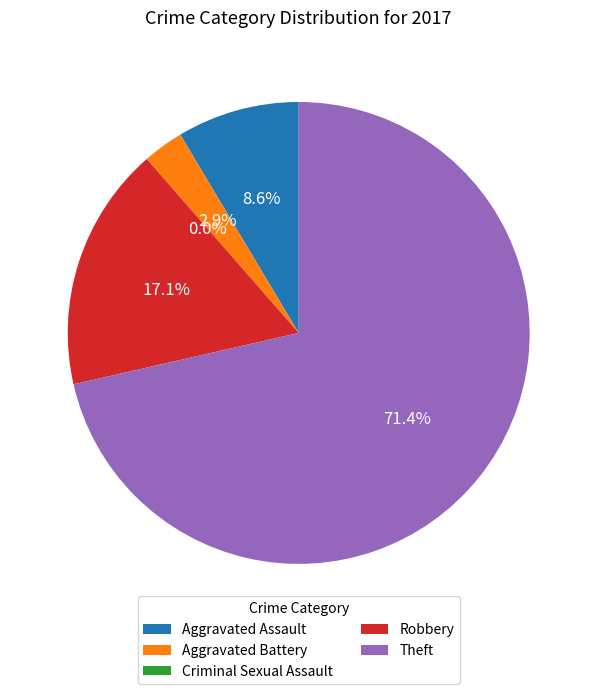

Which slice is the largest?

Theft